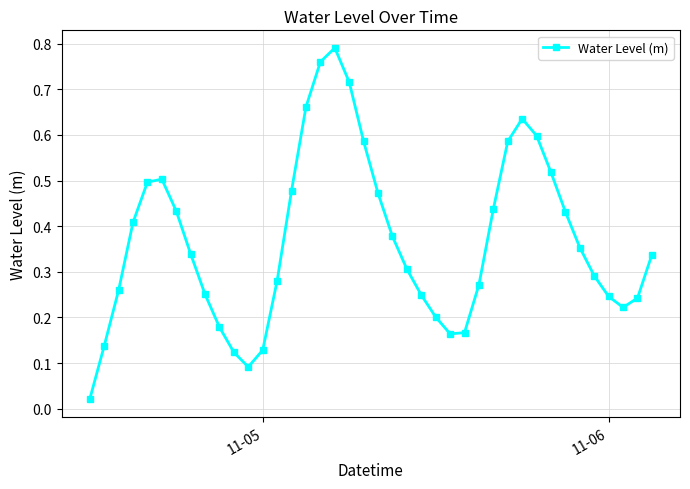

What is the sum of all values?

14.8